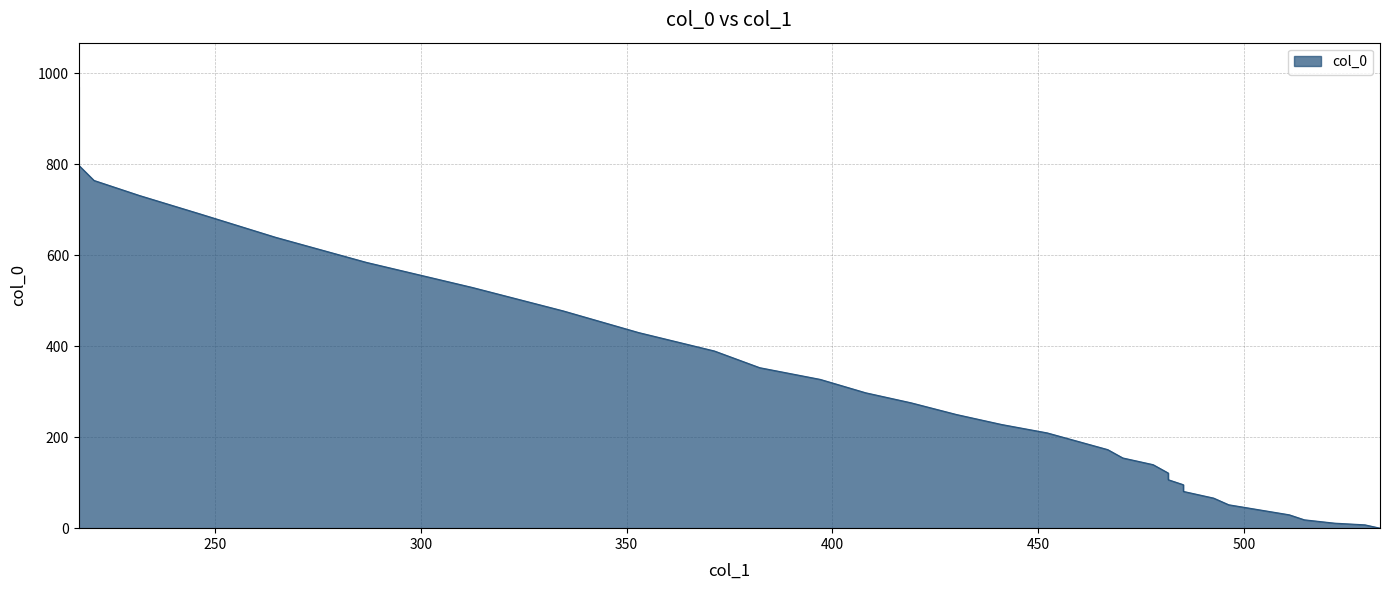

What is the change in value from 216.91176470588238 to 452.2058823529412?

-761.0